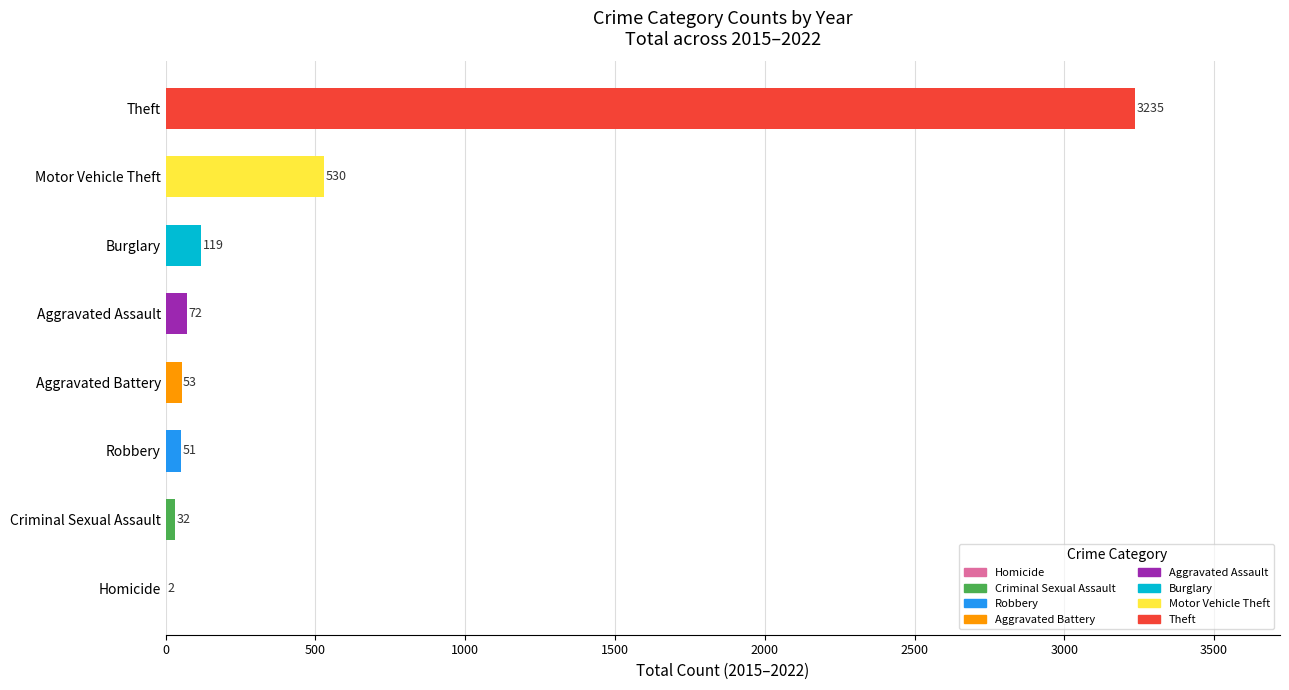

What is the change in value from Criminal Sexual Assault to Aggravated Assault?

+40